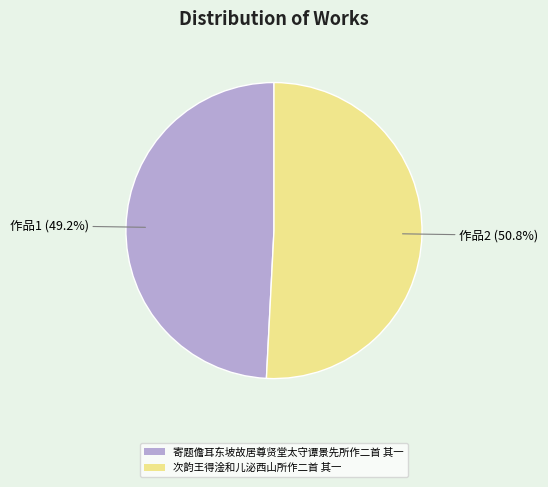

Which has a higher value, 寄题儋耳东坡故居尊贤堂太守谭景先所作二首 其一 or 次韵王得淦和儿泌西山所作二首 其一?

次韵王得淦和儿泌西山所作二首 其一